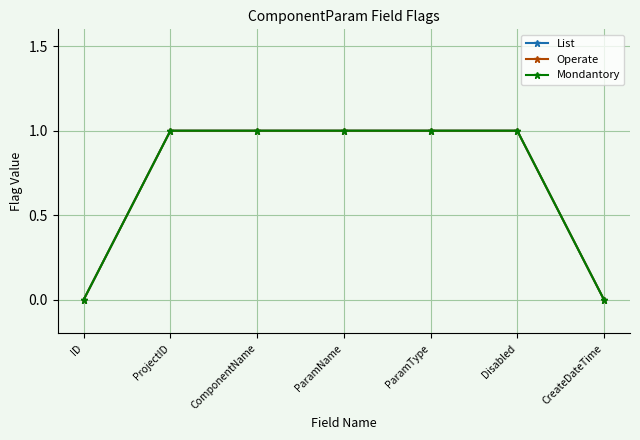

What is the average value of the Mondantory series?

1